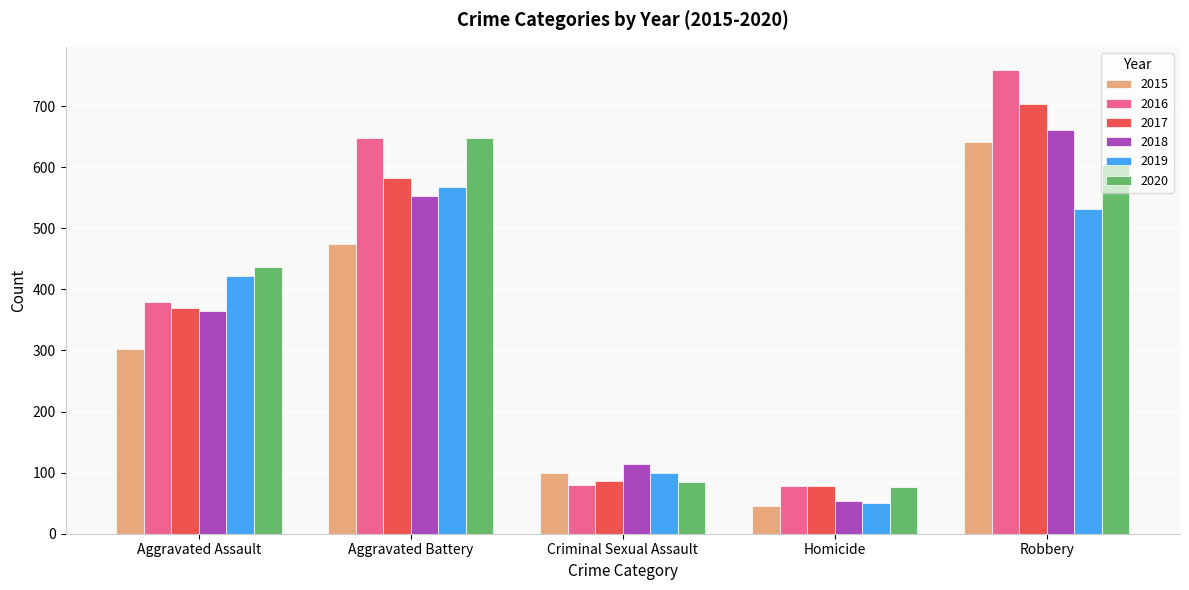

The value of 2016 at Homicide is 78. True or false?

True